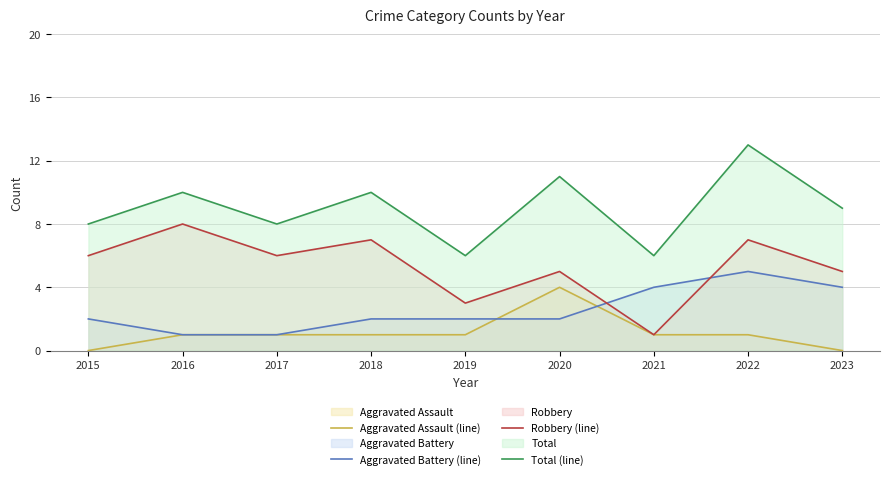

True or false: Robbery (line) and Total (line) intersect in this chart.

False